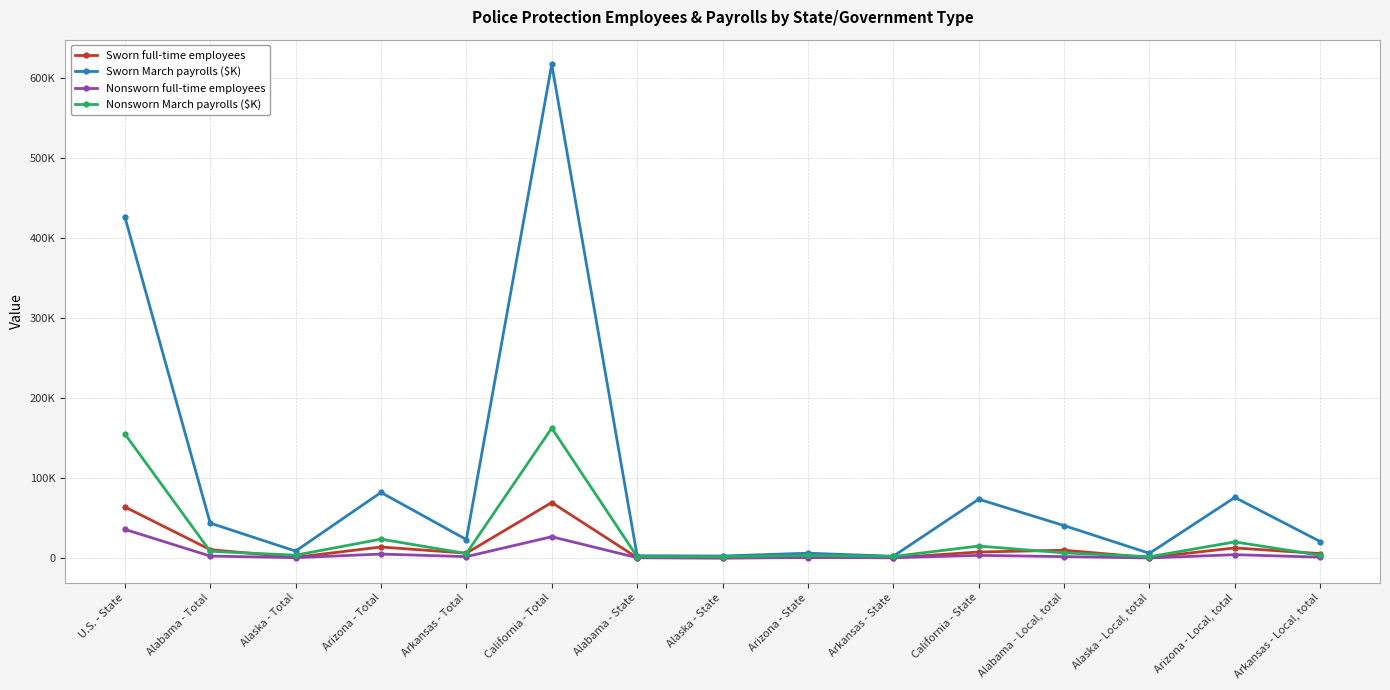

How many data points does each series have?

15